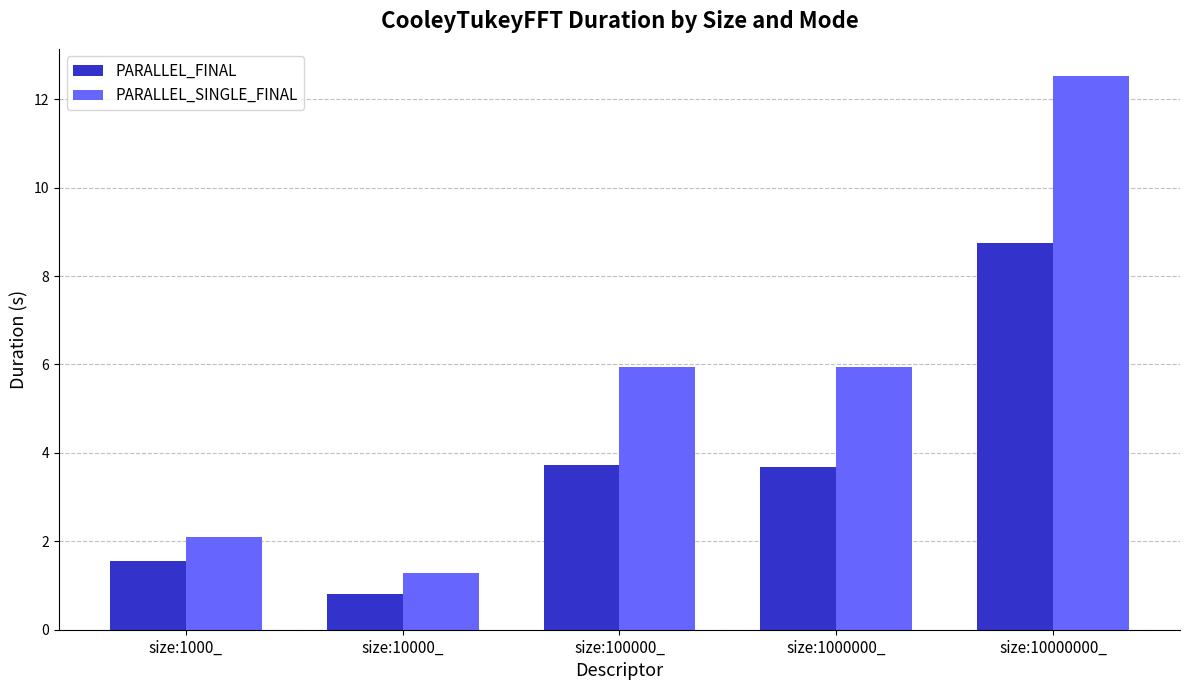

The value of PARALLEL_FINAL at size:1000_ is 1.6. True or false?

True